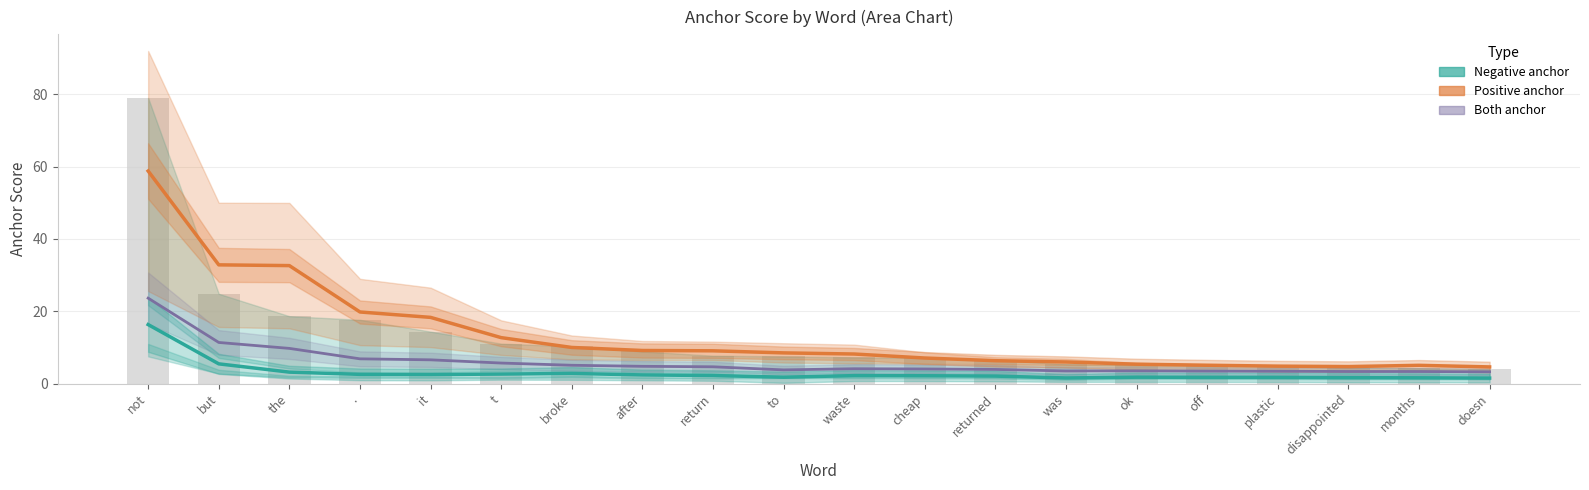

Reading right to left, what are all the values shown in this chart?

0.95-negative: doesn=4.0	months=4.3	disappointed=4.5	plastic=4.9	off=5.1	ok=5.1	was=5.4	returned=6.6	cheap=7.2	waste=7.3	to=7.5	return=7.7	after=8.9	broke=10.3	t=11.1	it=14.4	.=17.7	the=18.7	but=24.9	not=79.0
0.8-negative: doesn=1.5	months=1.6	disappointed=1.6	plastic=1.7	off=1.7	ok=1.8	was=1.6	returned=2.1	cheap=2.2	waste=2.2	to=1.8	return=2.2	after=2.4	broke=2.8	t=2.6	it=2.5	.=2.6	the=3.2	but=5.5	not=16.3
0.95-positive: doesn=4.6	months=5.1	disappointed=4.7	plastic=4.8	off=5.1	ok=5.4	was=6.0	returned=6.3	cheap=7.1	waste=8.2	to=8.5	return=9.1	after=9.2	broke=10.0	t=12.7	it=18.3	.=19.8	the=32.6	but=32.8	not=58.8